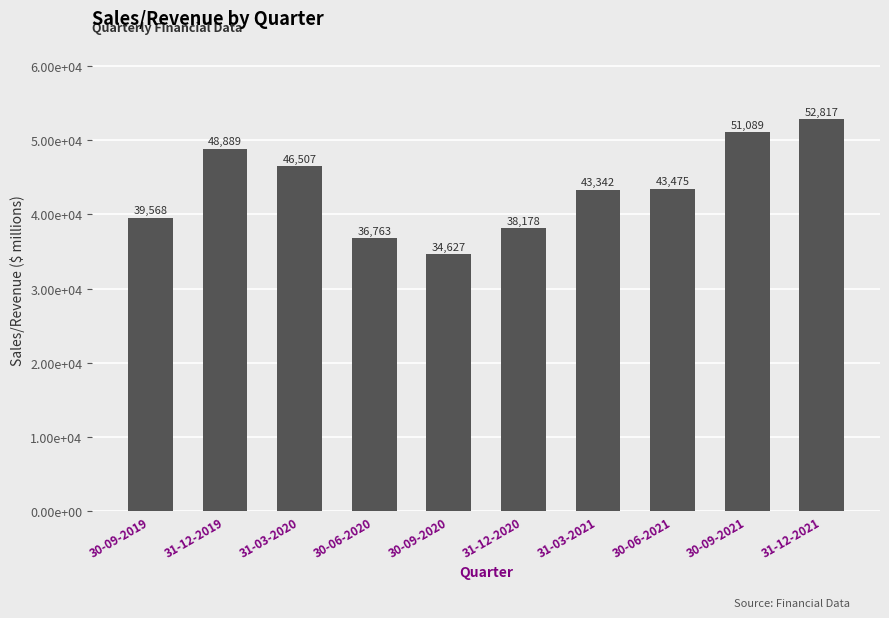

Are the bars horizontal?

No